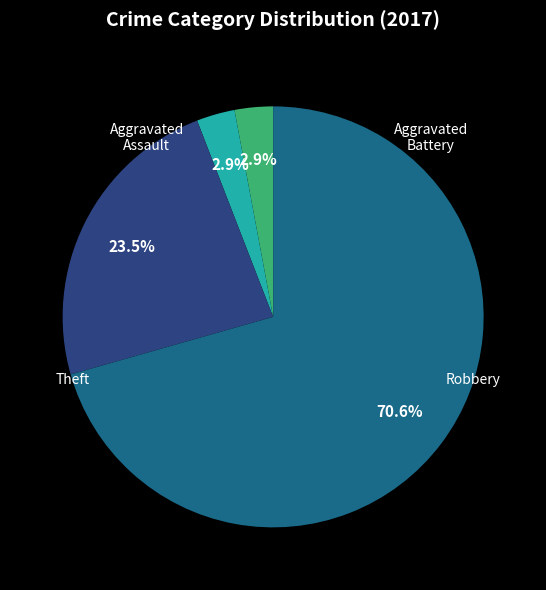

Is there a majority slice in this chart?

Yes